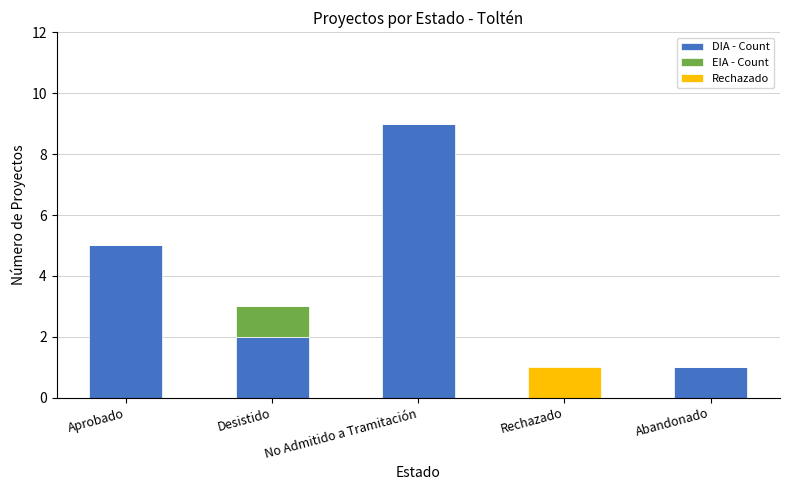

At which label does DIA - Count reach its peak?

No Admitido a Tramitación